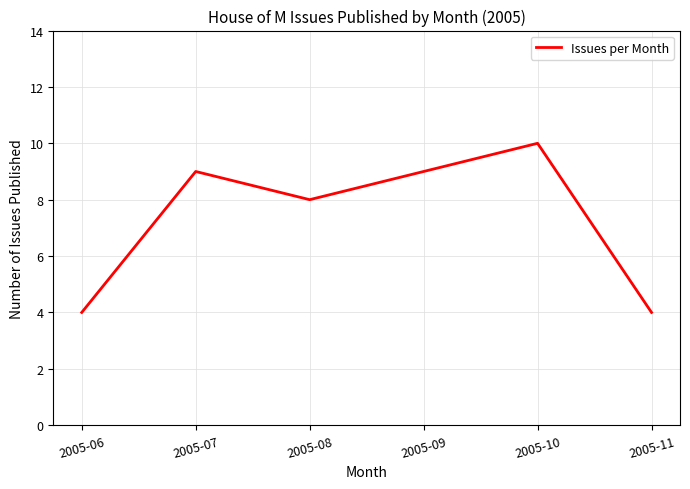

What is the change in value from 2005-06 to 2005-08?

+4